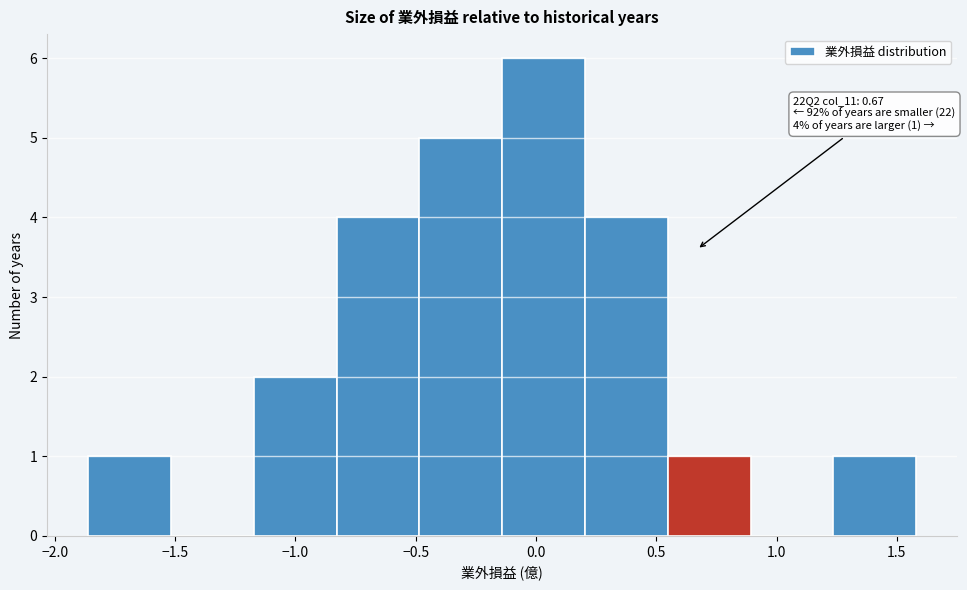

Which range on the x-axis has the tallest bar?

-0.15 to 0.20